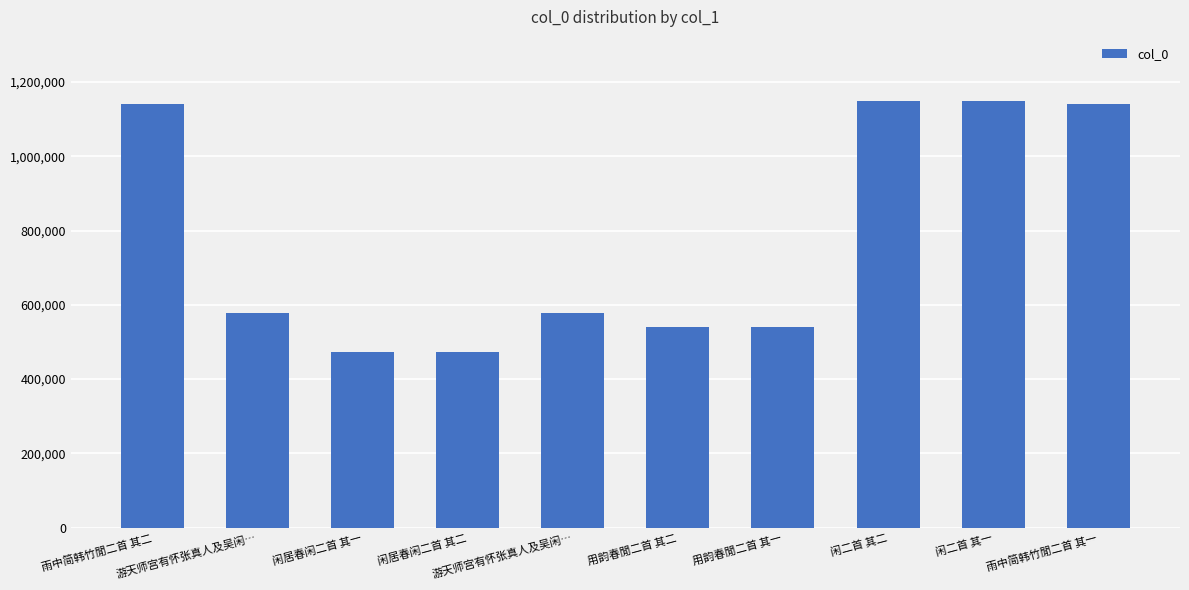

Count the number of categories in the chart.

10